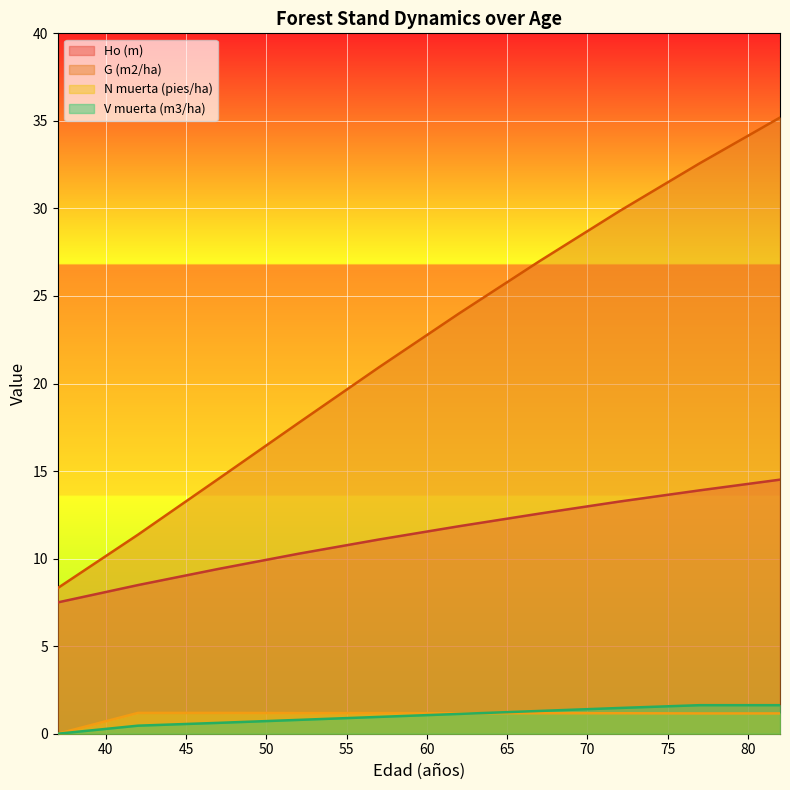

What are all the series names shown in the legend?

Ho (m), G (m2/ha), N muerta (pies/ha), V muerta (m3/ha)